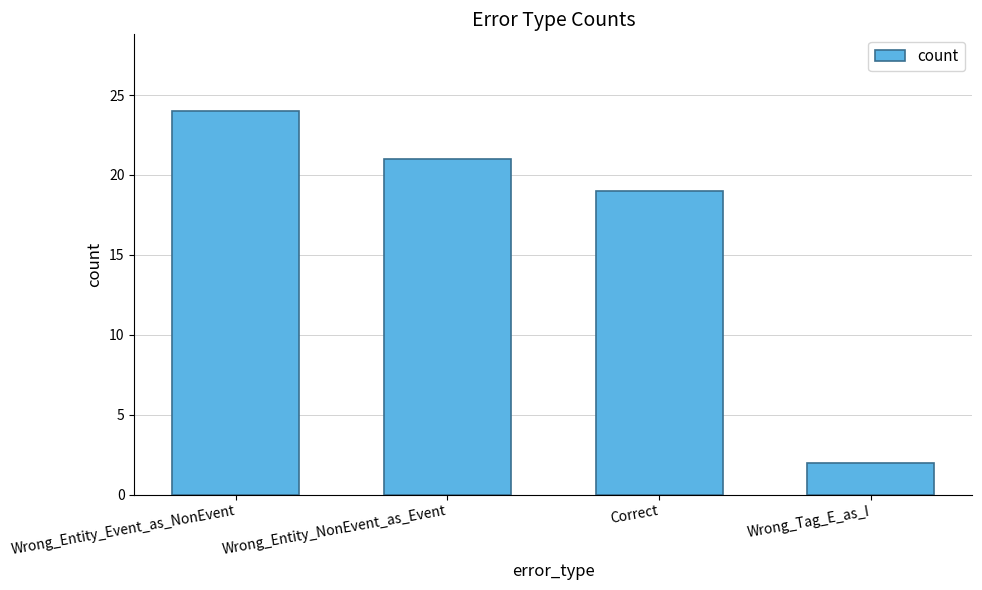

Which category has the lowest value across all series?

Wrong_Tag_E_as_I